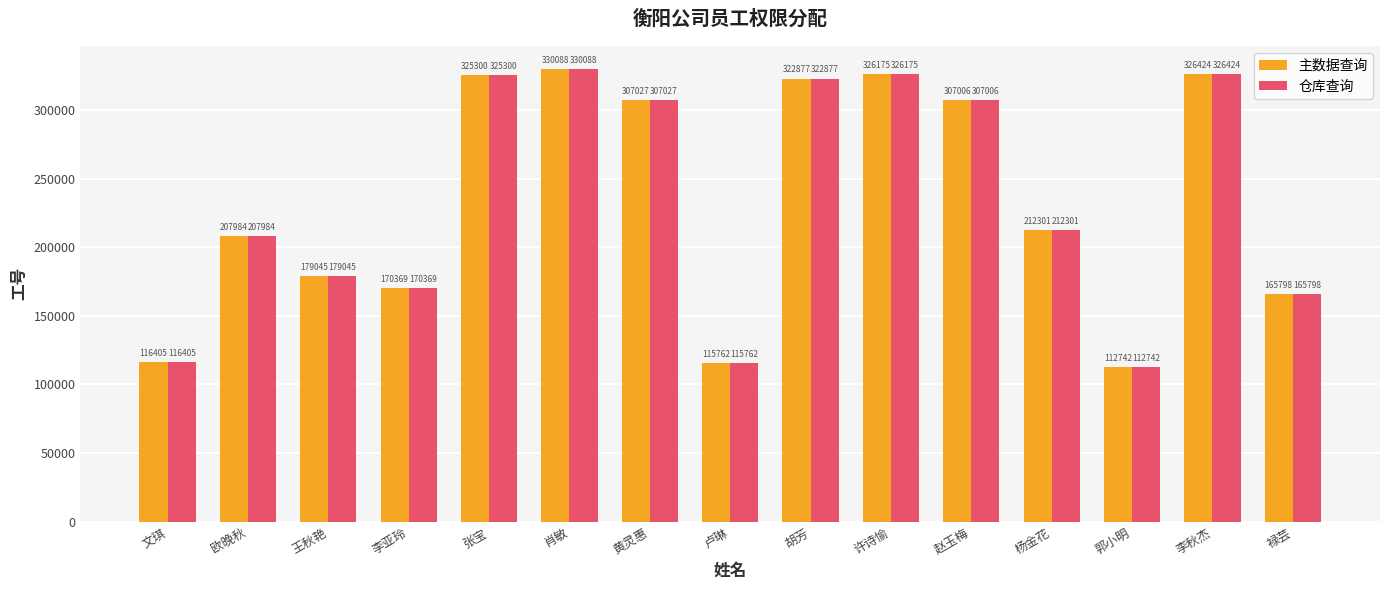

What are all the series names shown in the legend?

主数据查询, 仓库查询